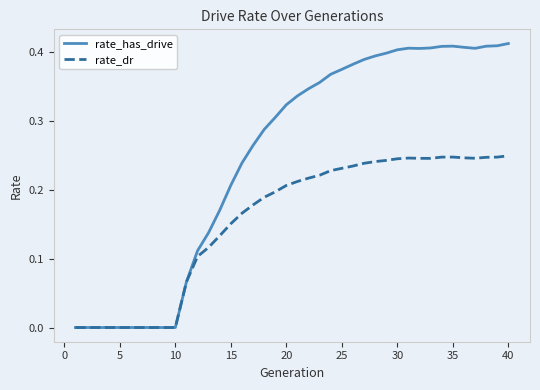

Which series has the largest total across all categories?

rate_has_drive